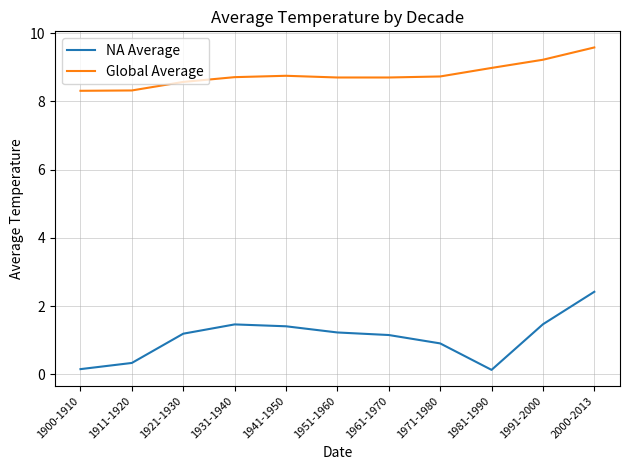

At which category is the sum across all series the highest?

2000-2013